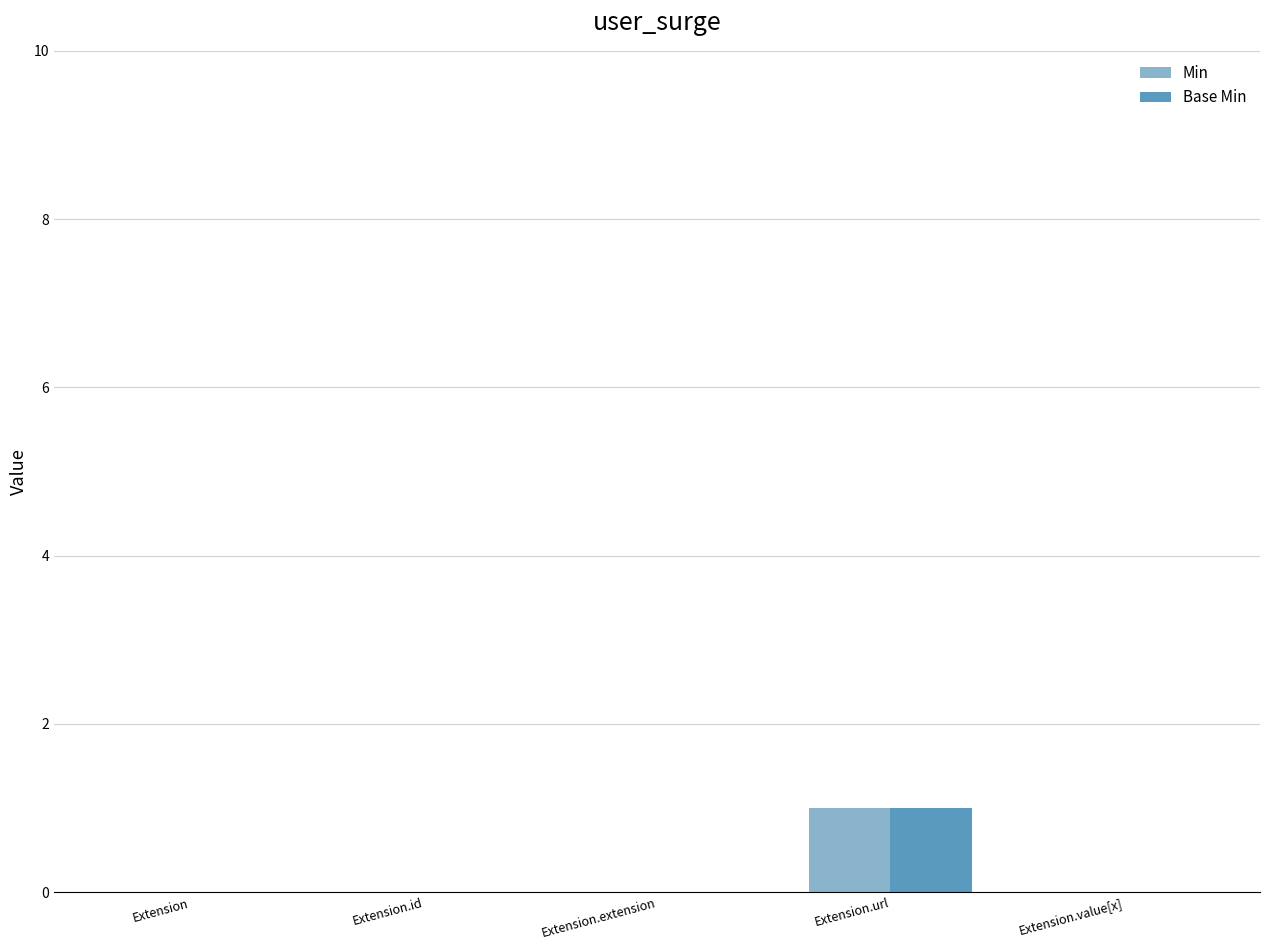

How many series are shown in this chart?

2